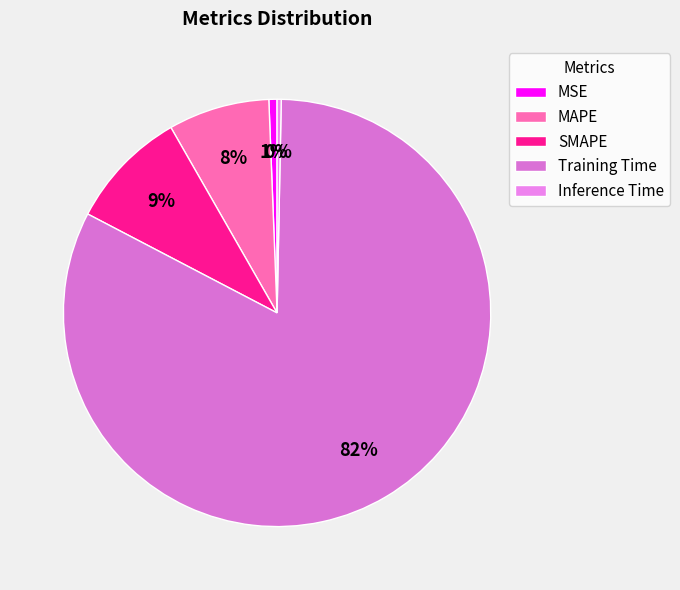

True or false: MAPE accounts for 8% of the total.

True